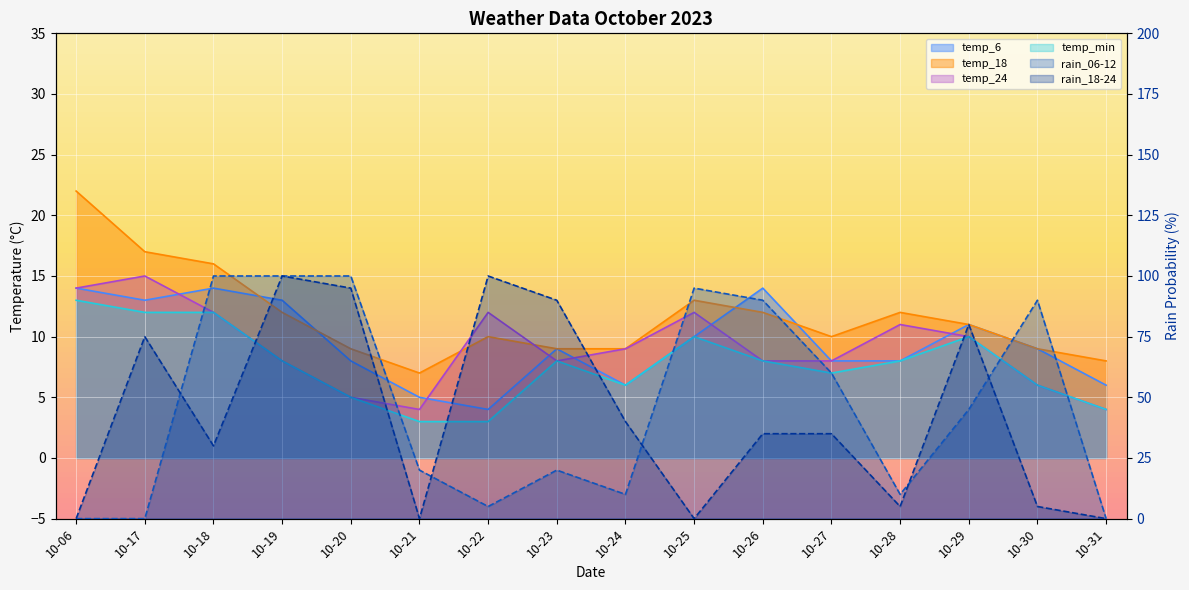

Which series has the largest range (max minus min)?

rain_06-12